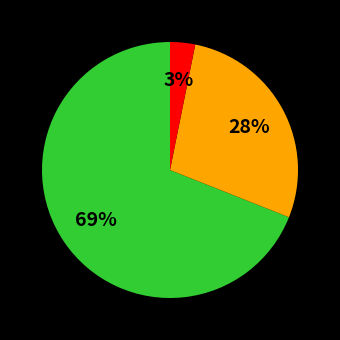

Is there any slice that represents more than half of the pie?

Yes